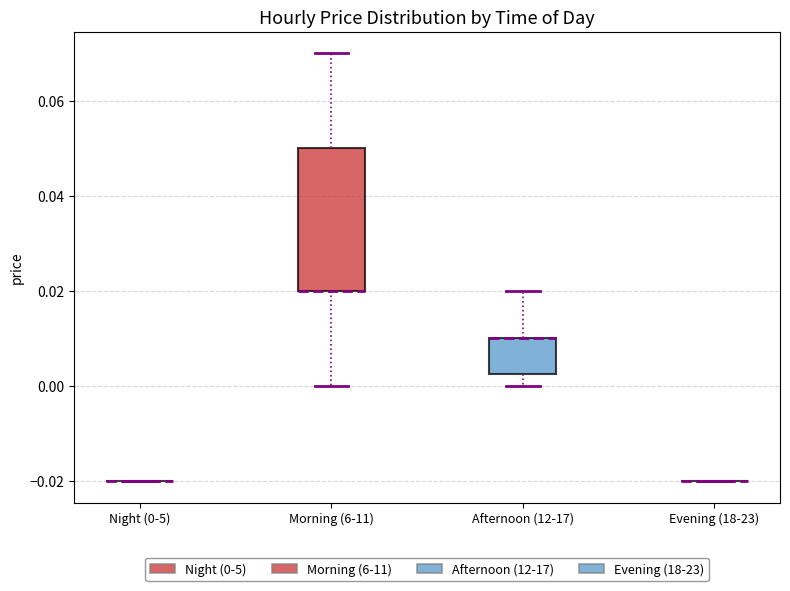

Reading left to right, transcribe this box plot: for each box, give where its median line is, the range the box spans, and where its two whiskers end, as read against the y-axis. The values are not printed on the chart, so give them approximately, as read against the axis.

Night (0-5): box collapsed to a line at -0.020, whiskers -0.020 to -0.020
Morning (6-11): median 0.020 (drawn on the box's lower edge), box 0.020 to 0.050, whiskers 0.000 to 0.070
Afternoon (12-17): median 0.010 (drawn on the box's upper edge), box 0.002 to 0.010, whiskers 0.000 to 0.020
Evening (18-23): box collapsed to a line at -0.020, whiskers -0.020 to -0.020